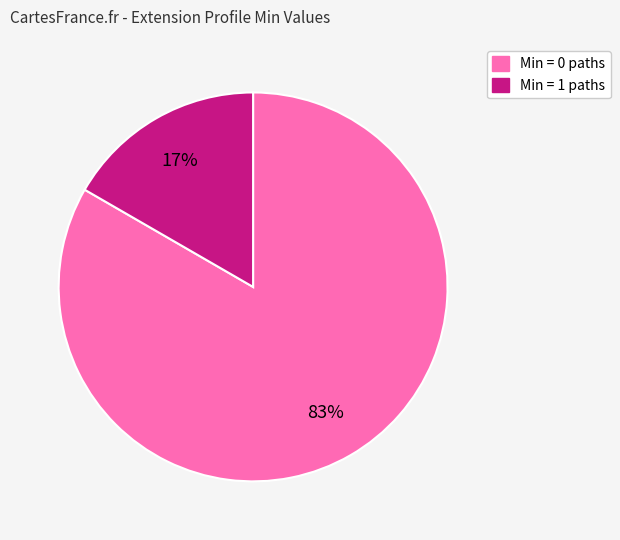

Is there a majority slice in this chart?

Yes